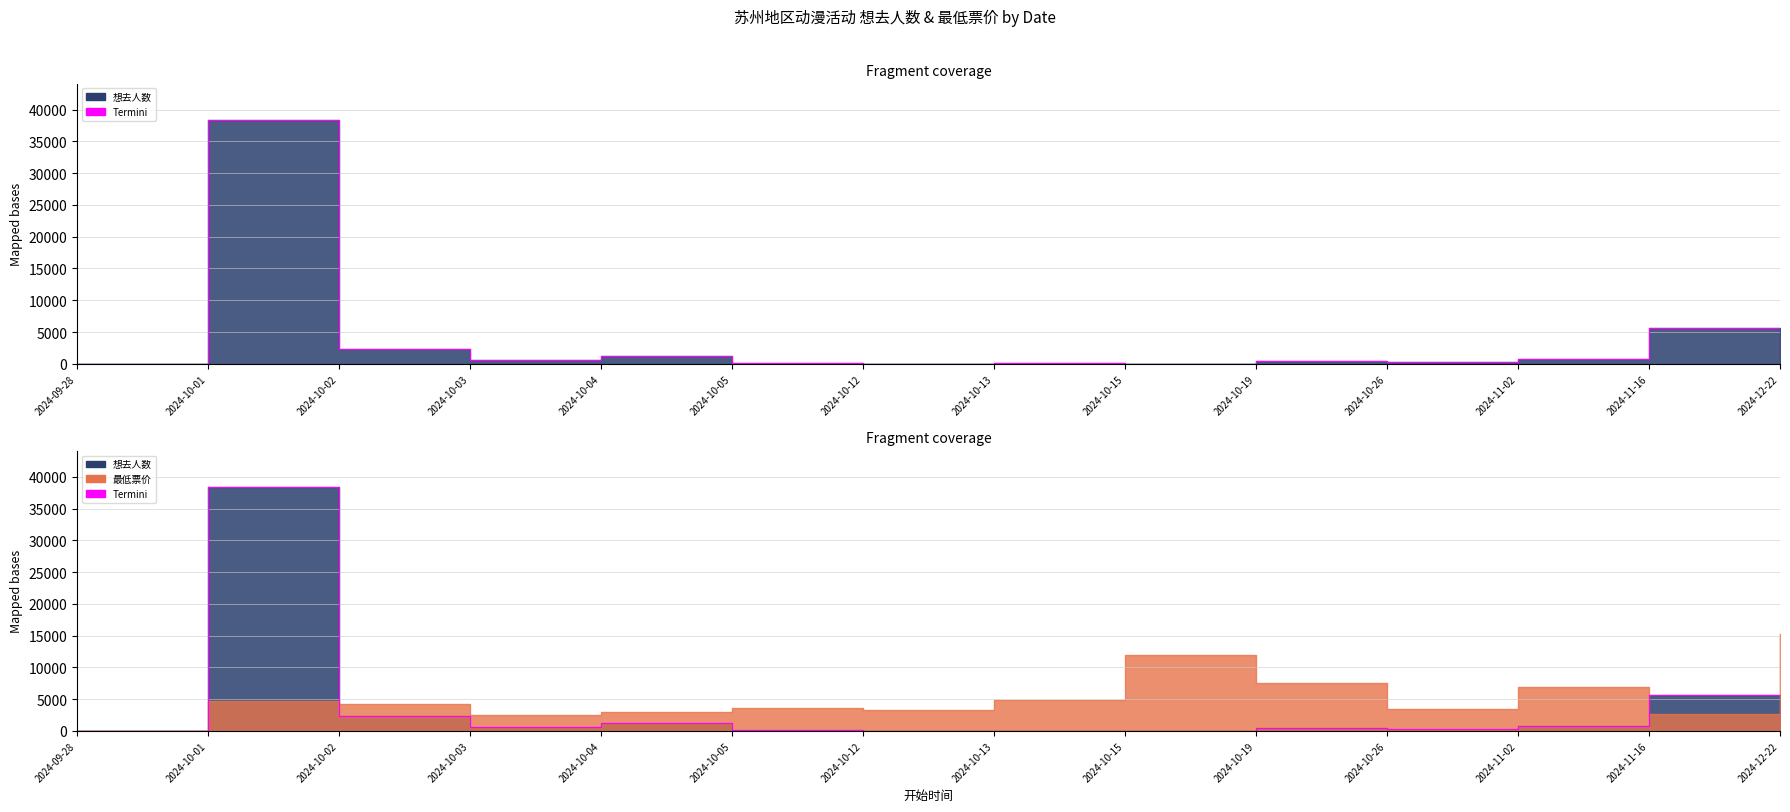

True or false: the data has more than 0 interior local peaks.

True